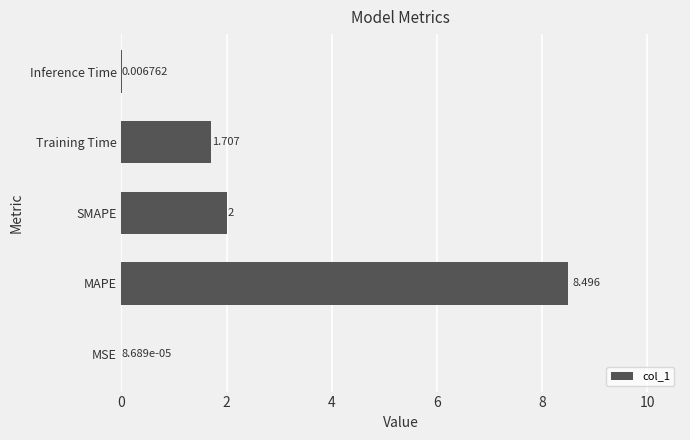

Between Training Time and MAPE, which is larger?

MAPE